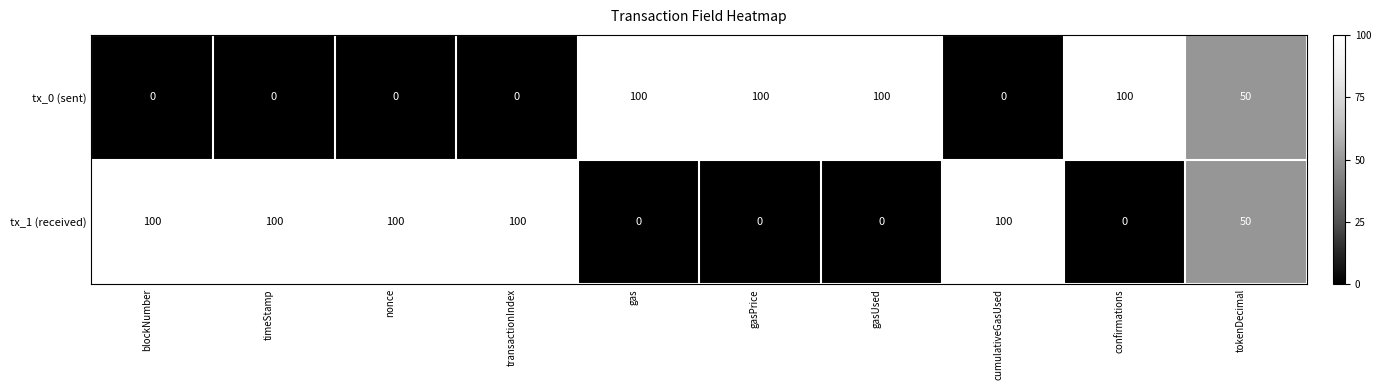

Rank the series at confirmations from lowest to highest value.

tx_1 (received), tx_0 (sent)